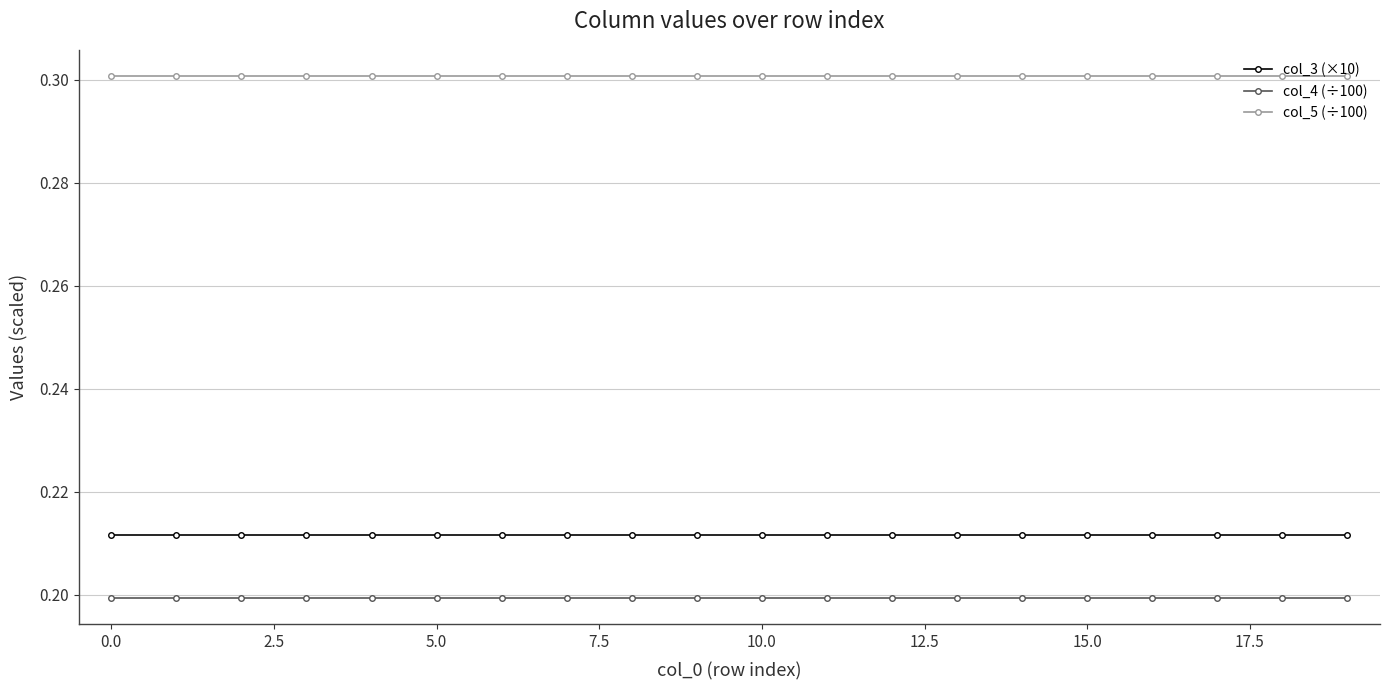

What are all the series names shown in the legend?

col_3 (×10), col_4 (÷100), col_5 (÷100)